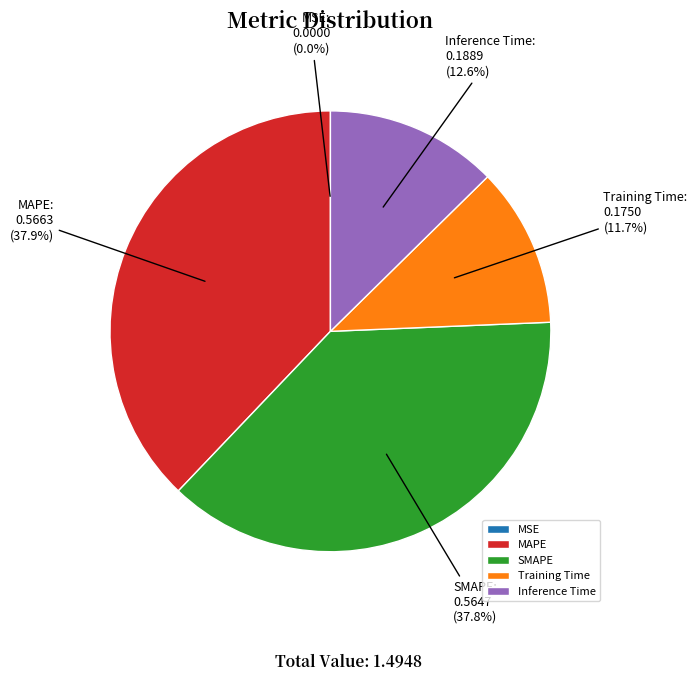

What portion of the pie excludes Training Time?

88.3%